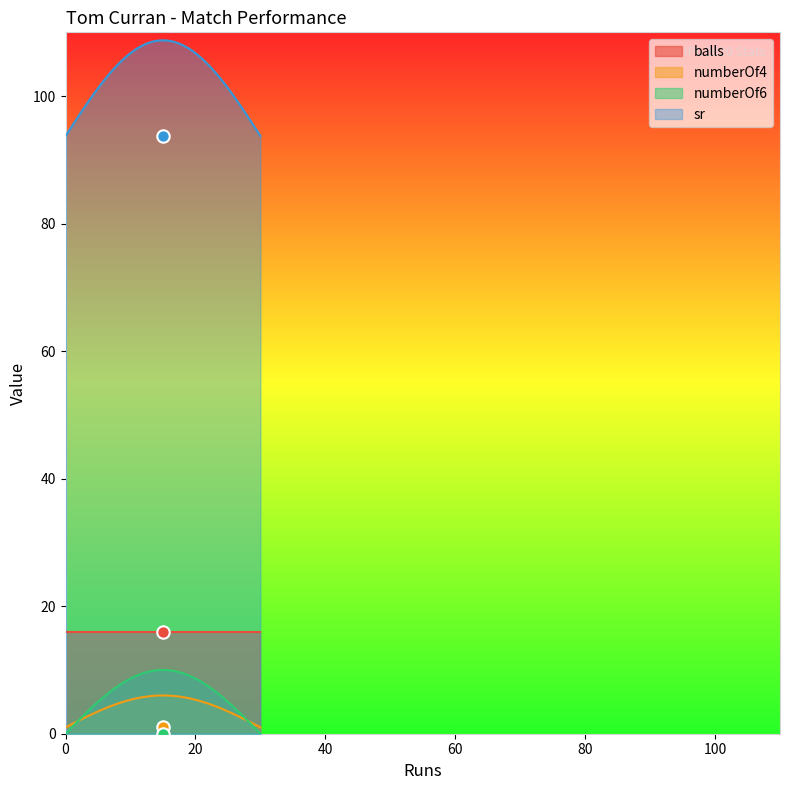

Which series reaches the minimum Y coordinate?

numberOf6